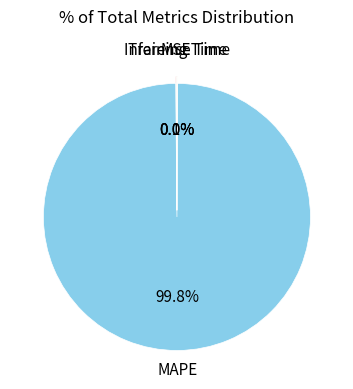

What is the largest slice in the pie chart?

MAPE